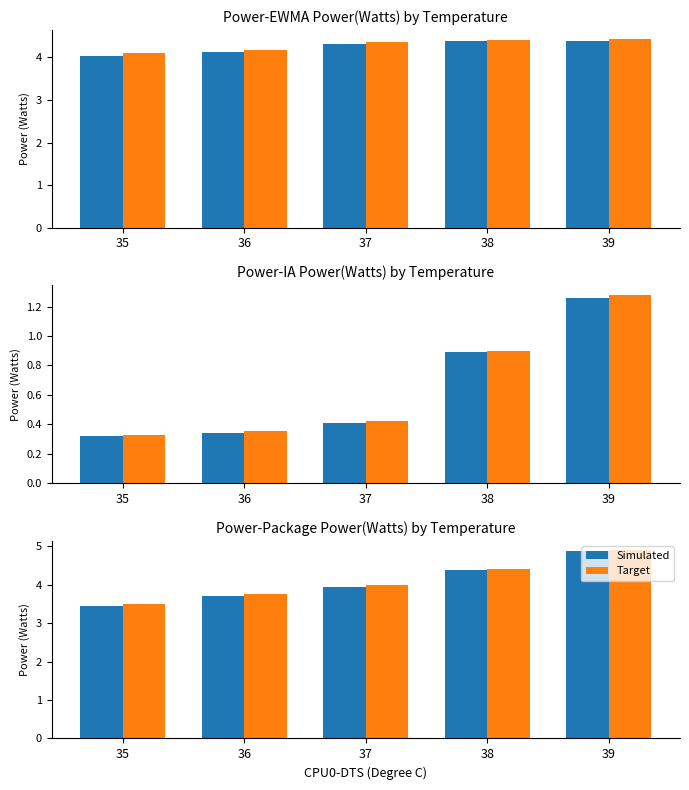

Where is Simulated nearest to the value 4?

37